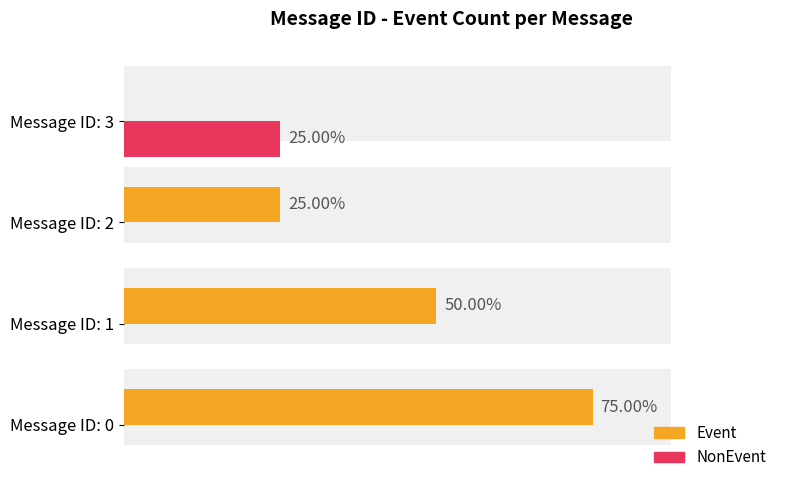

Which series has the largest range (max minus min)?

Event